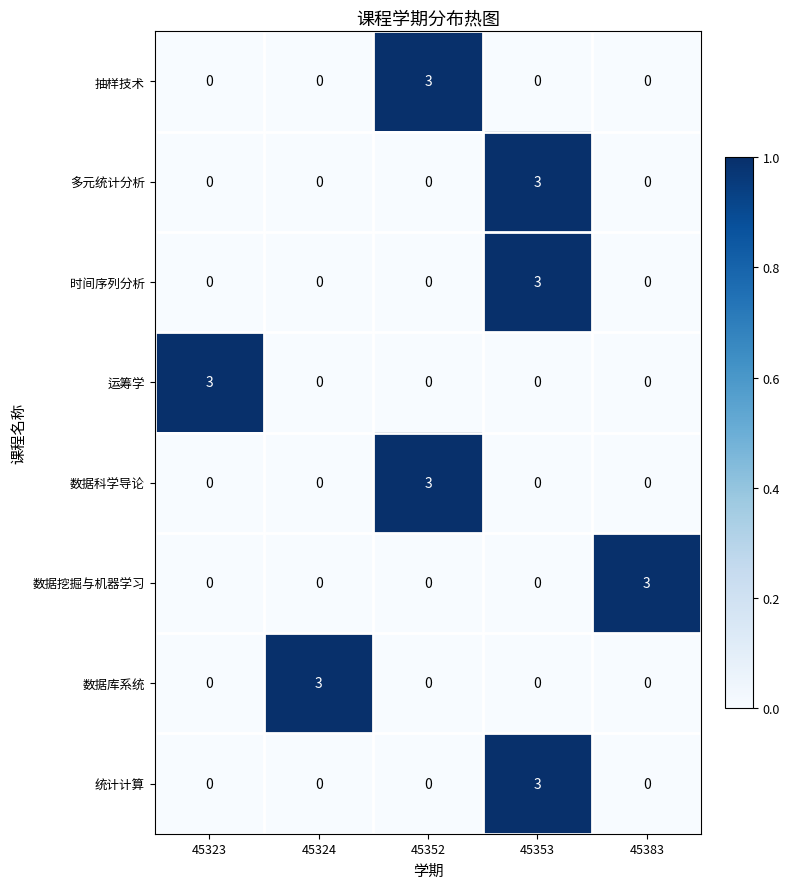

What is the difference between the highest and lowest values at 45352?

3